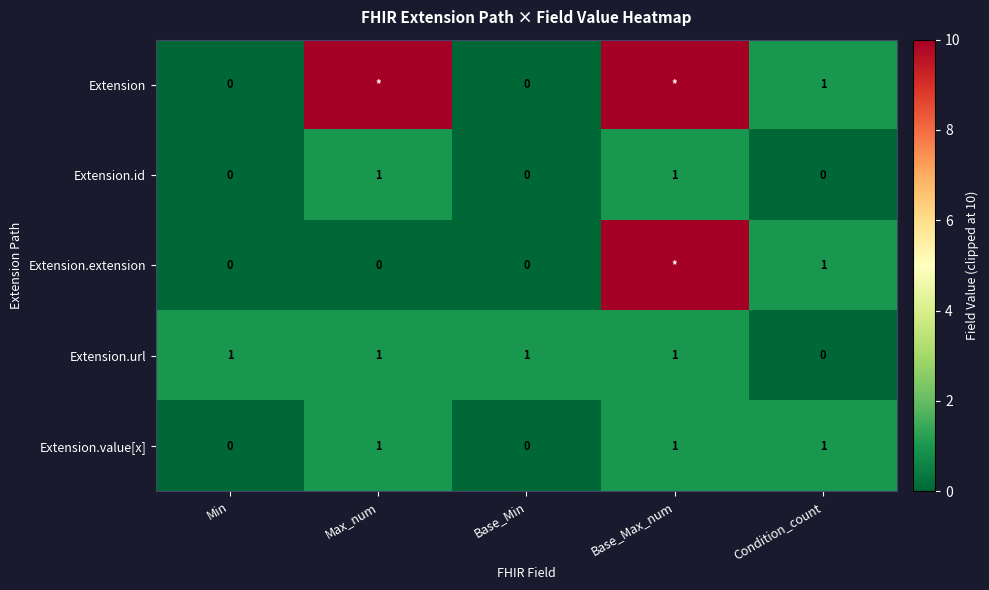

The value of Extension.id at Max_num is 0. True or false?

False